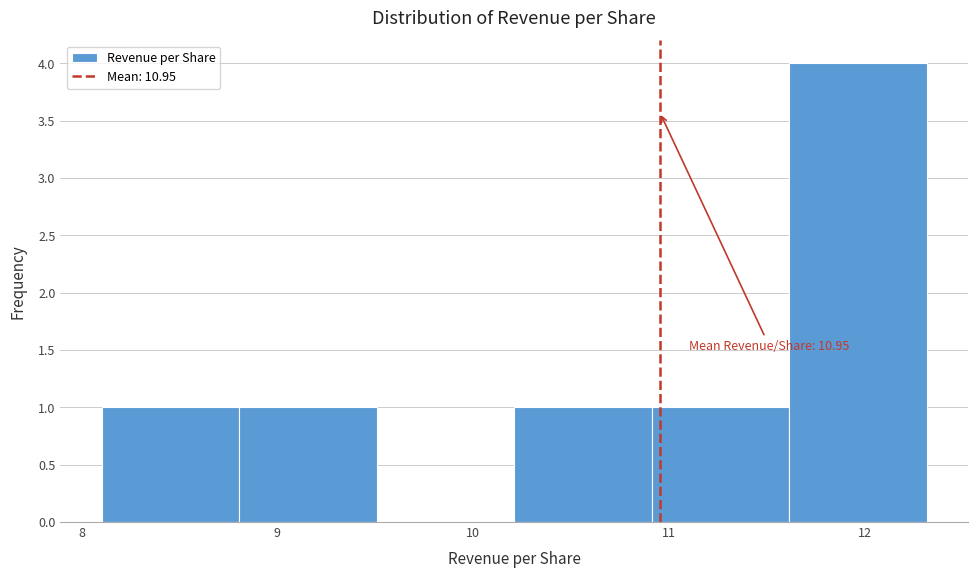

Over which range of the x-axis is the bar tallest?

11.6 to 12.3